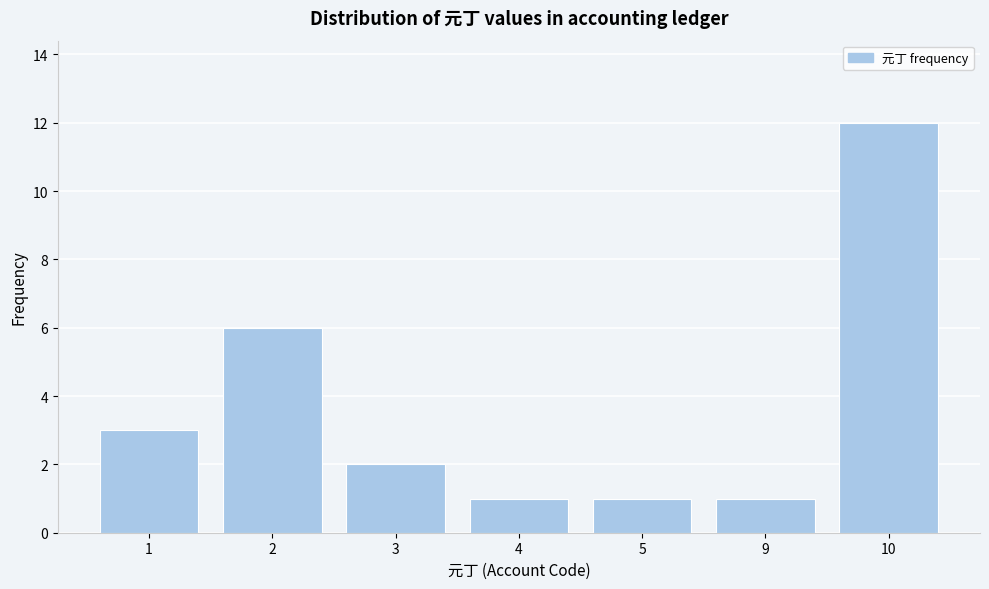

Reading right to left, what are all the values shown in this chart?

12	1	1	1	2	6	3